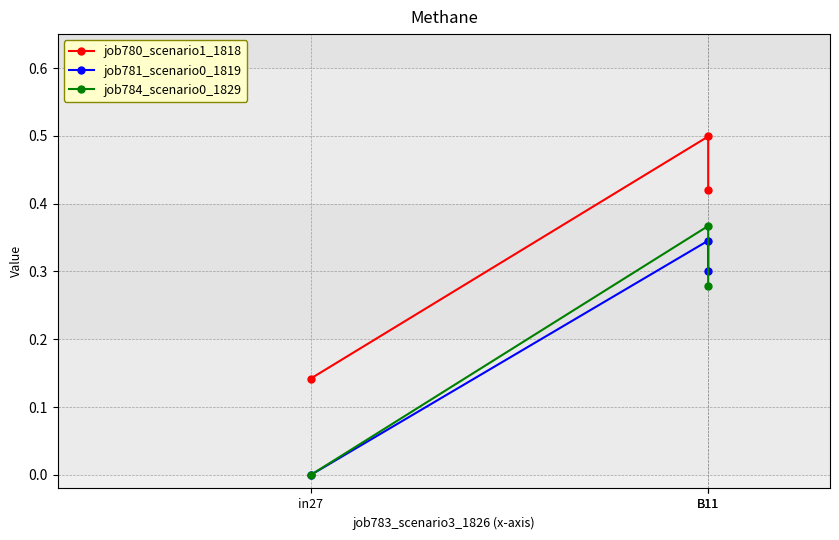

Between in27 and B11, which series saw the biggest shift?

job784_scenario0_1829